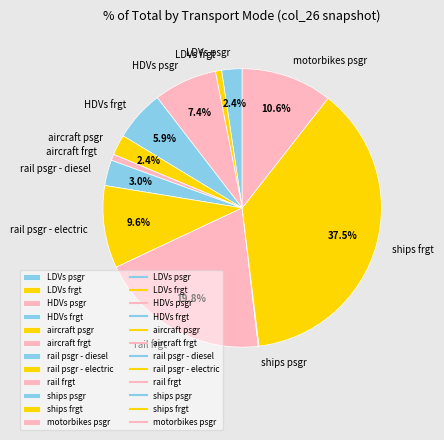

To the nearest percent, what portion does motorbikes psgr represent?

11%